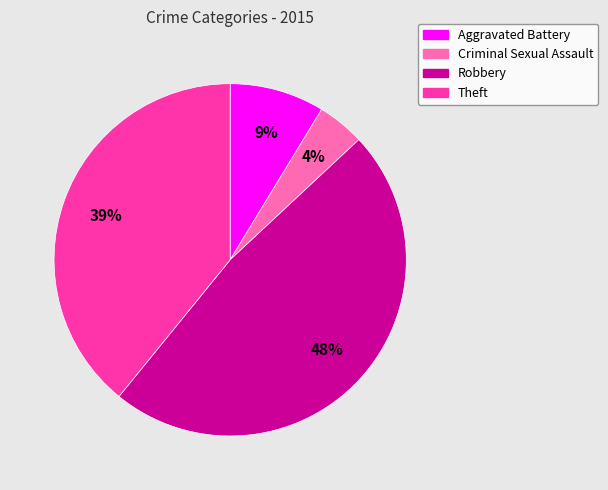

Do Robbery and Aggravated Battery together represent more than half of the pie?

Yes